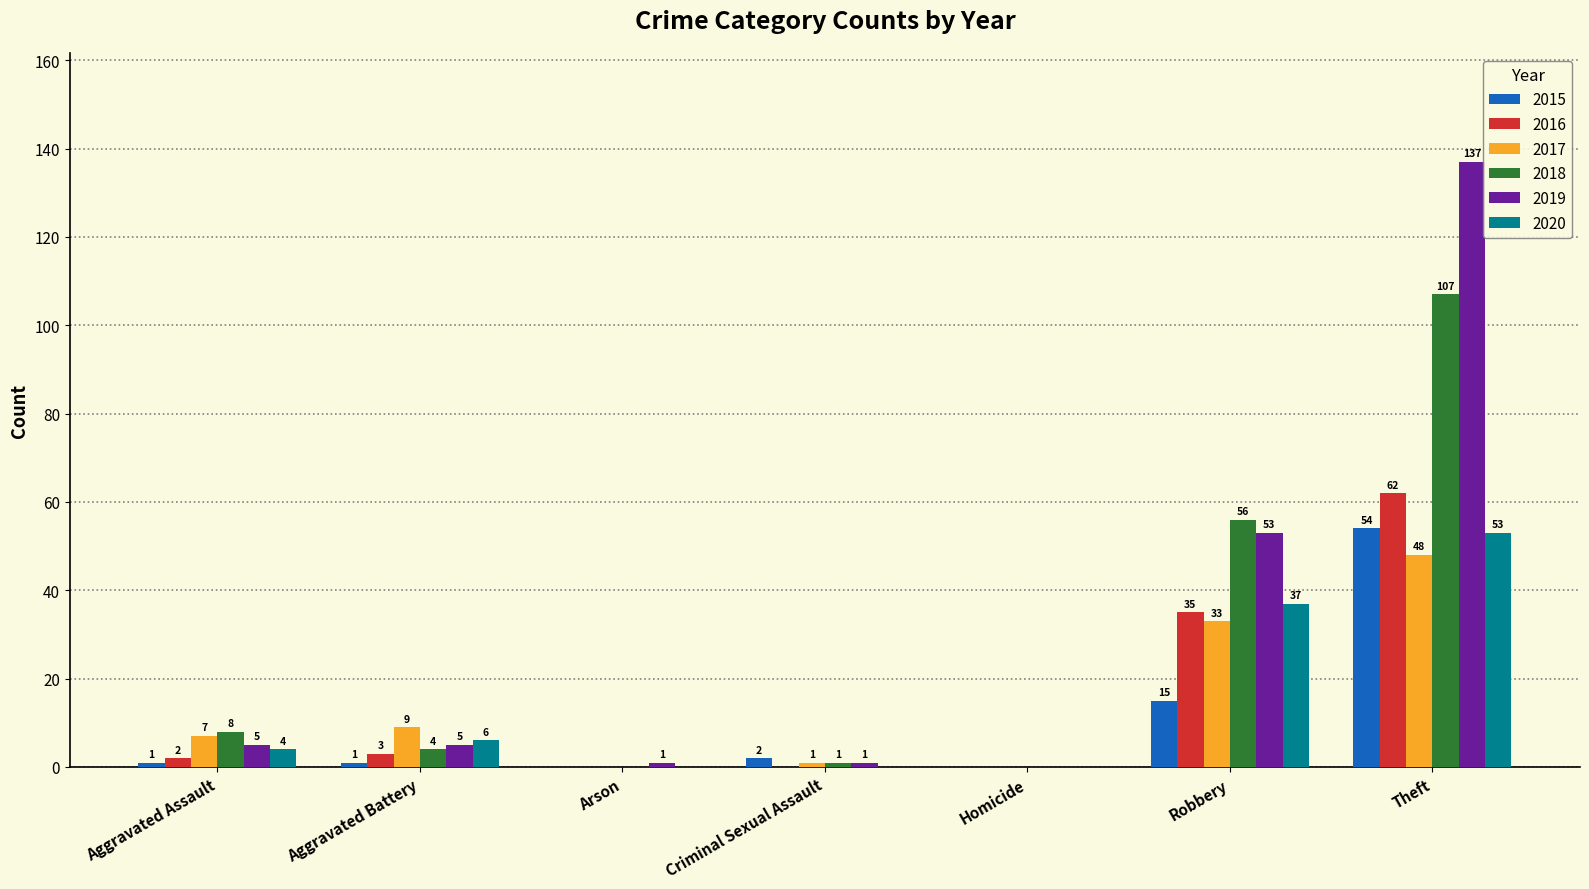

Reading right to left, list all the values displayed in this chart.

2015: Theft=54	Robbery=15	Homicide=0	Criminal Sexual Assault=2	Arson=0	Aggravated Battery=1	Aggravated Assault=1
2016: Theft=62	Robbery=35	Homicide=0	Criminal Sexual Assault=0	Arson=0	Aggravated Battery=3	Aggravated Assault=2
2017: Theft=48	Robbery=33	Homicide=0	Criminal Sexual Assault=1	Arson=0	Aggravated Battery=9	Aggravated Assault=7
2018: Theft=107	Robbery=56	Homicide=0	Criminal Sexual Assault=1	Arson=0	Aggravated Battery=4	Aggravated Assault=8
2019: Theft=137	Robbery=53	Homicide=0	Criminal Sexual Assault=1	Arson=1	Aggravated Battery=5	Aggravated Assault=5
2020: Theft=53	Robbery=37	Homicide=0	Criminal Sexual Assault=0	Arson=0	Aggravated Battery=6	Aggravated Assault=4